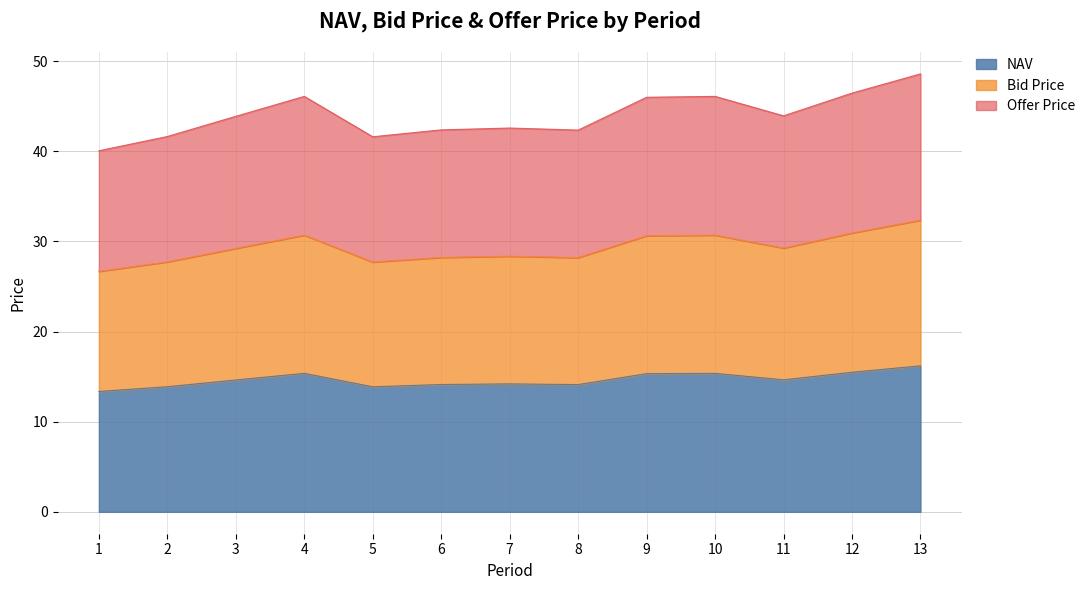

How many data points in NAV are less than 14?

3